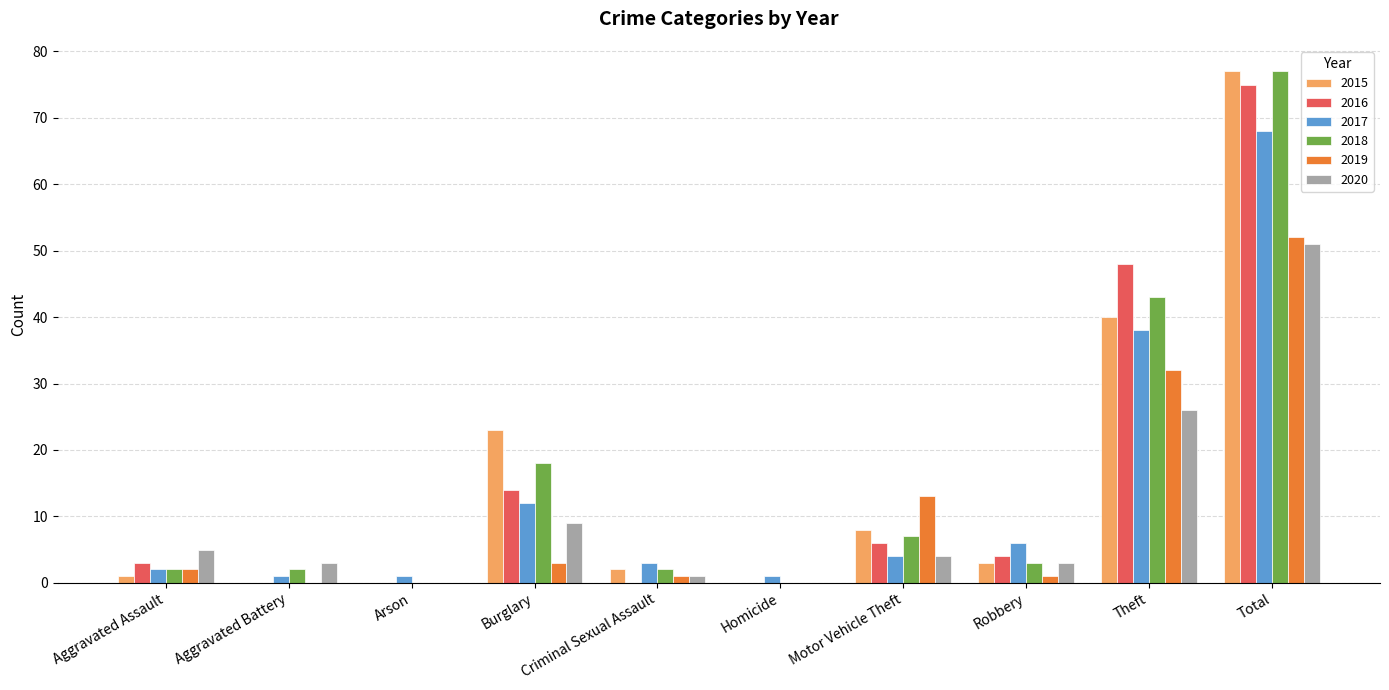

Reading left to right, what are all the values shown in this chart?

2015: 1	0	0	23	2	0	8	3	40	77
2016: 3	0	0	14	0	0	6	4	48	75
2017: 2	1	1	12	3	1	4	6	38	68
2018: 2	2	0	18	2	0	7	3	43	77
2019: 2	0	0	3	1	0	13	1	32	52
2020: 5	3	0	9	1	0	4	3	26	51